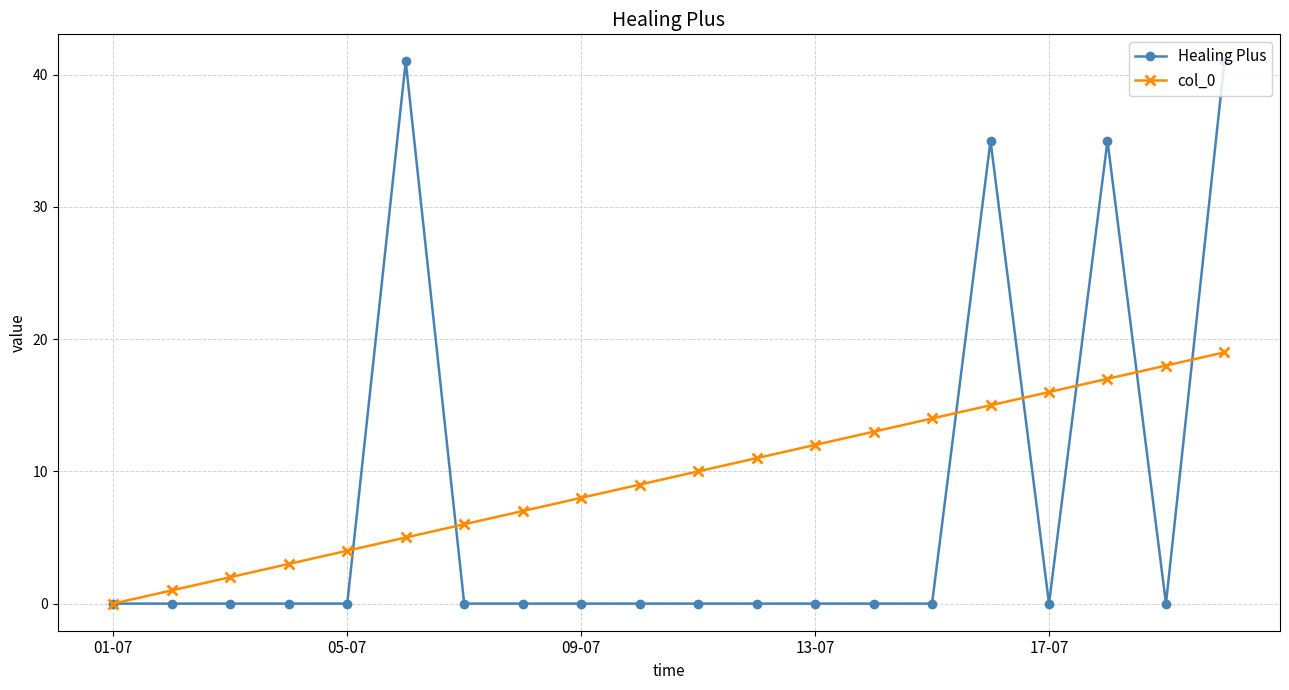

Which series has the widest spread of values?

Healing Plus